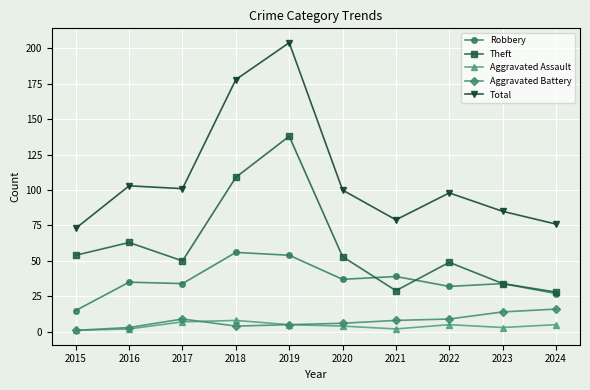

What is the difference between the Robbery values at 2018 and 2019?

2